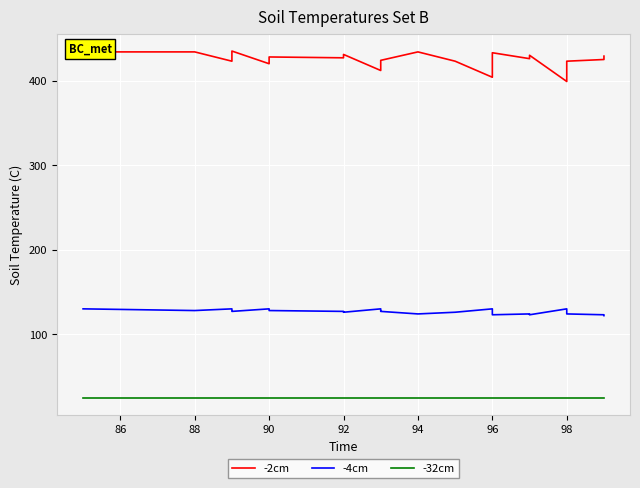

What are all the series names shown in the legend?

-2cm, -4cm, -32cm